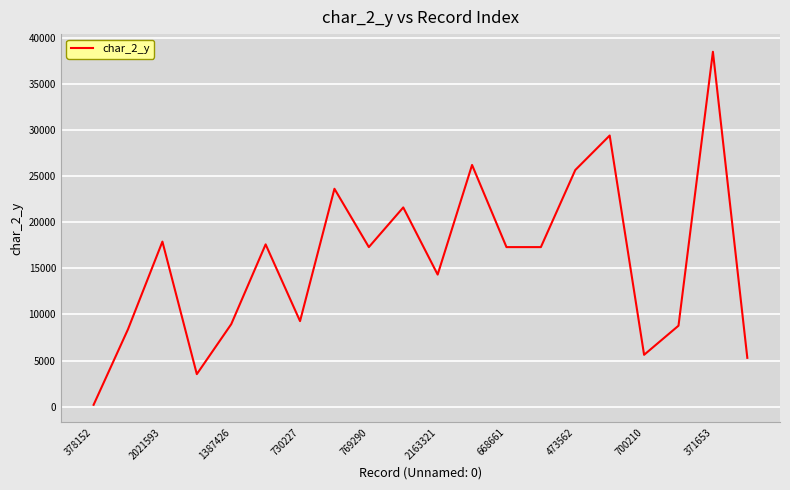

What is the difference between the maximum and minimum values?

38276